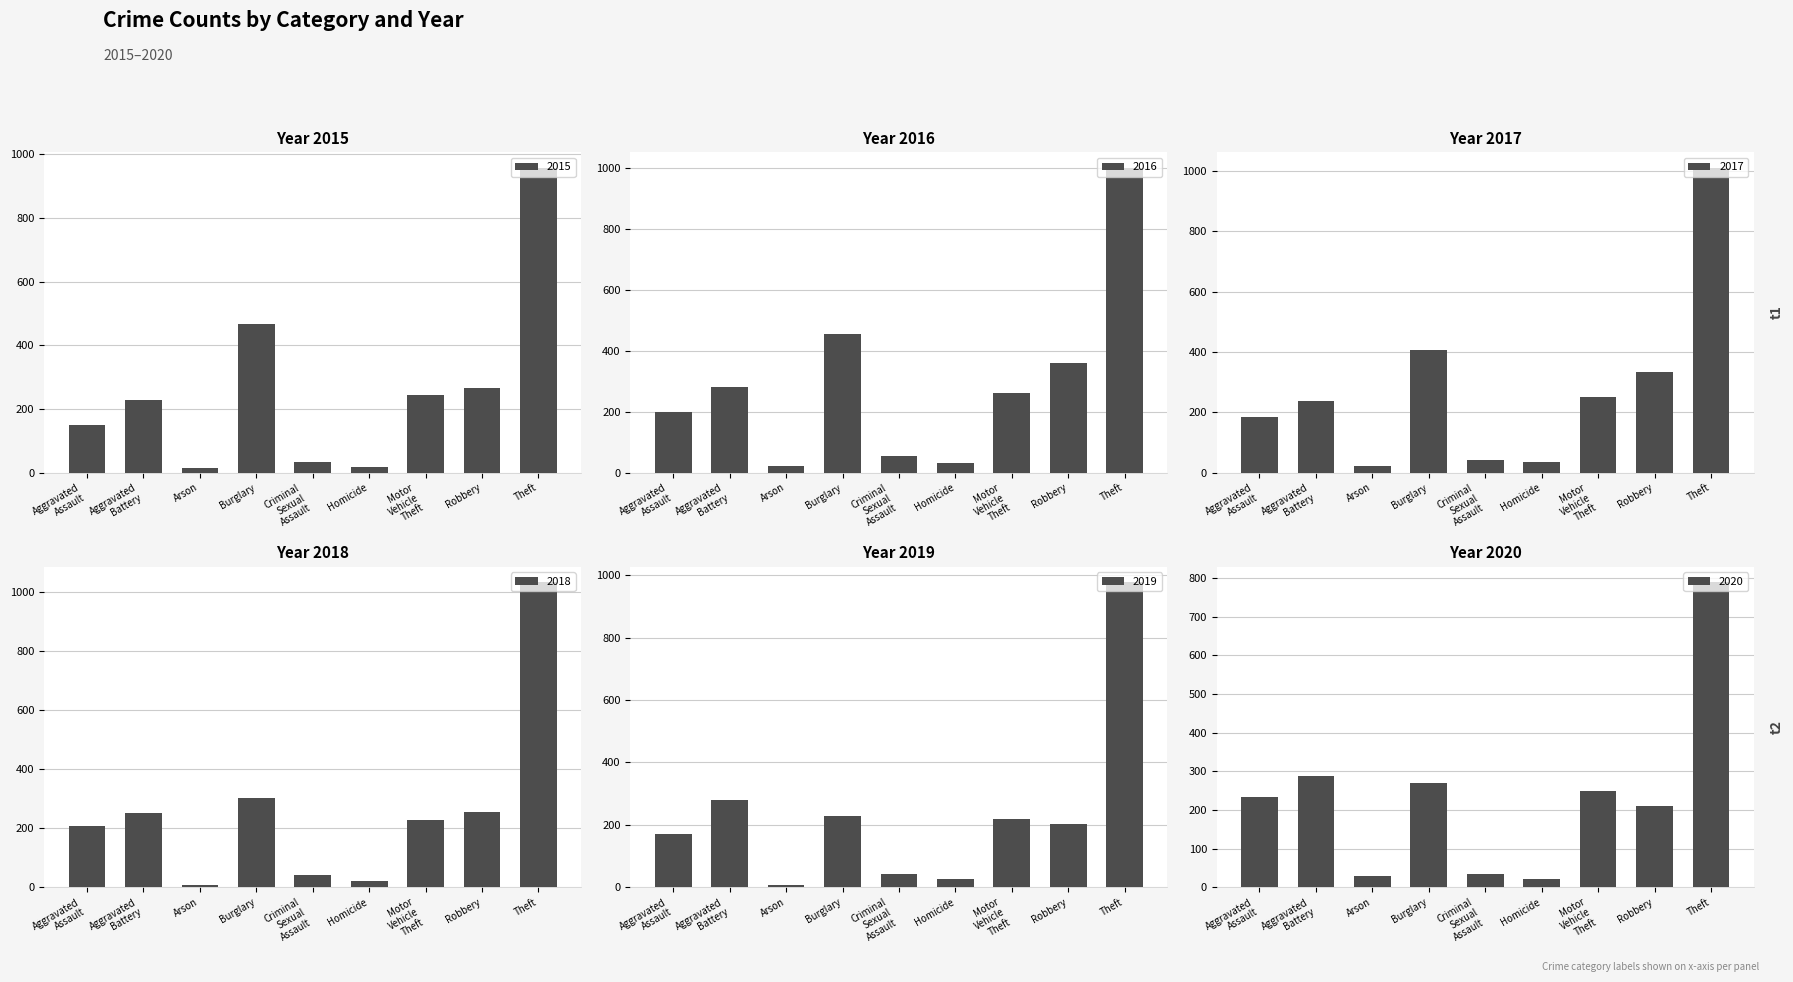

Which series has the widest spread of values?

2018